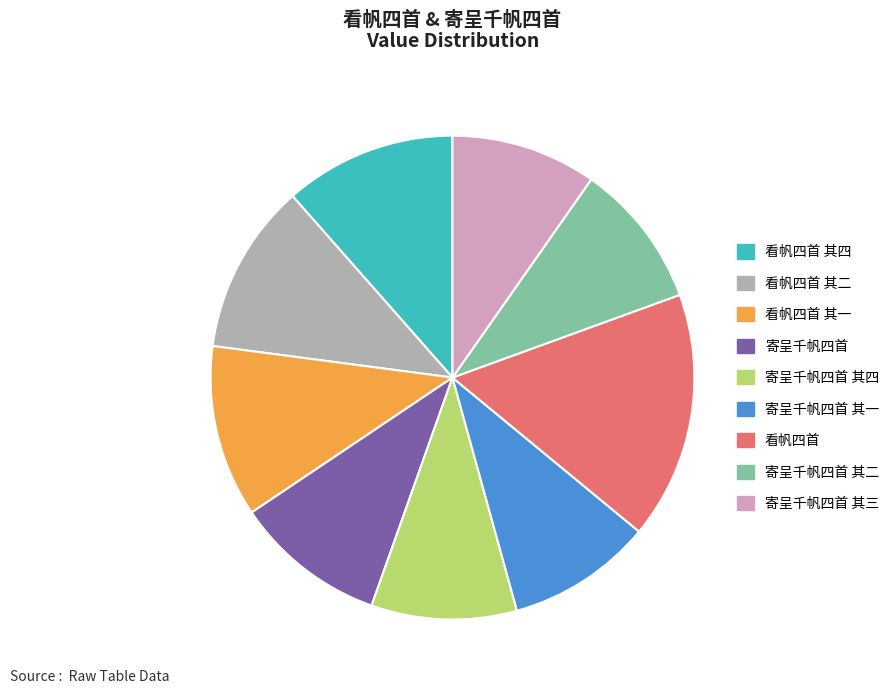

Is there a majority slice in this chart?

No